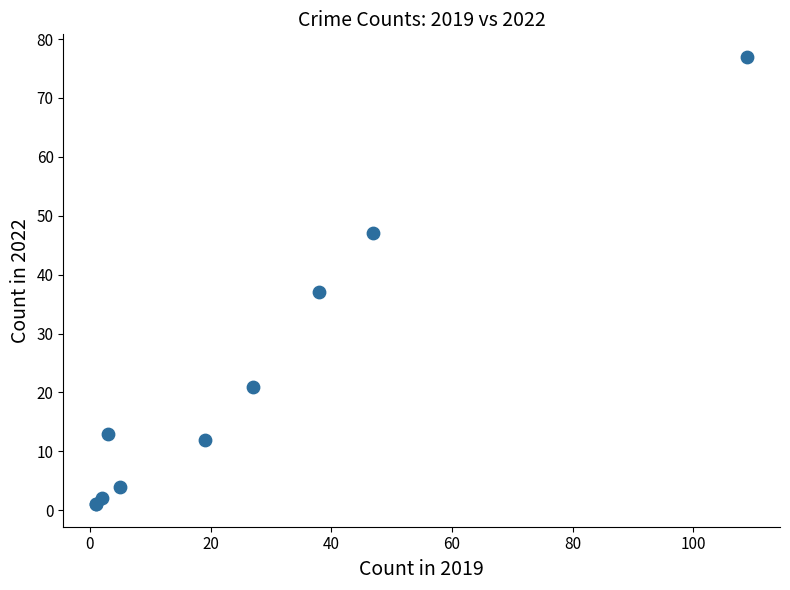

What Y value in the scatter plot is closest to 39?

37